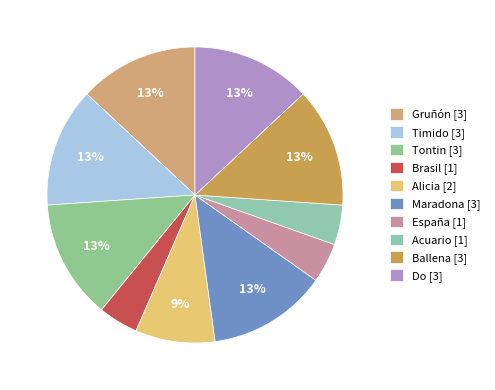

How many segments does this pie chart have?

10